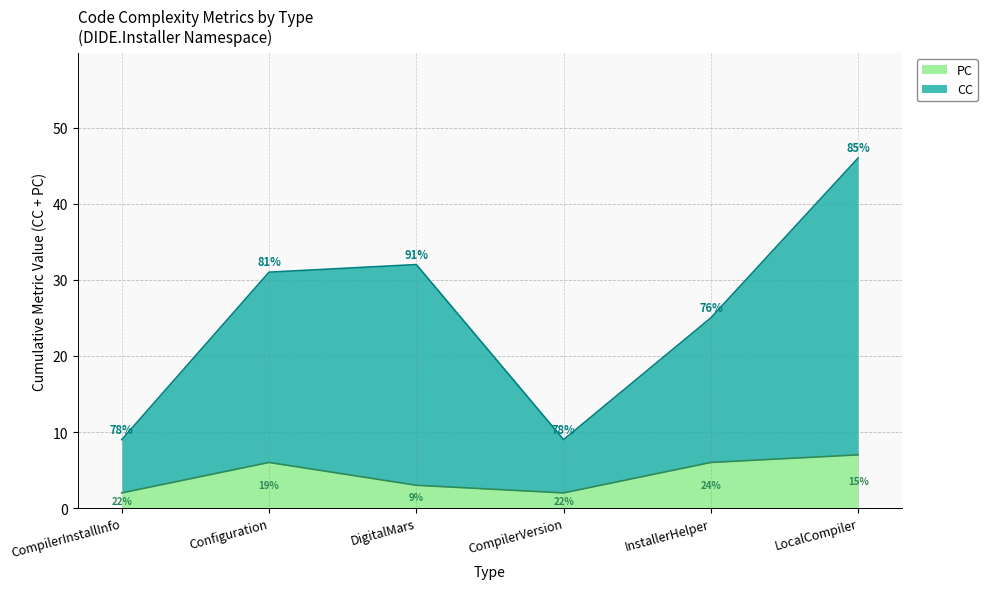

True or false: CC has more than 0 interior local peaks.

True